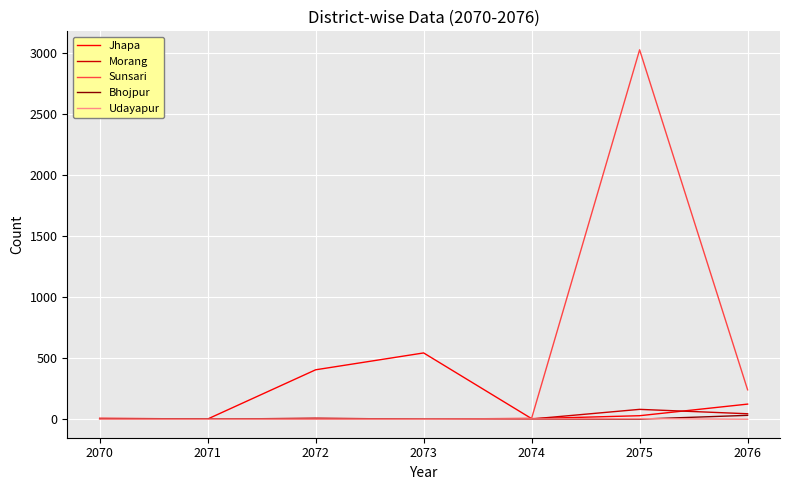

At which category is the sum across all series the highest?

2075